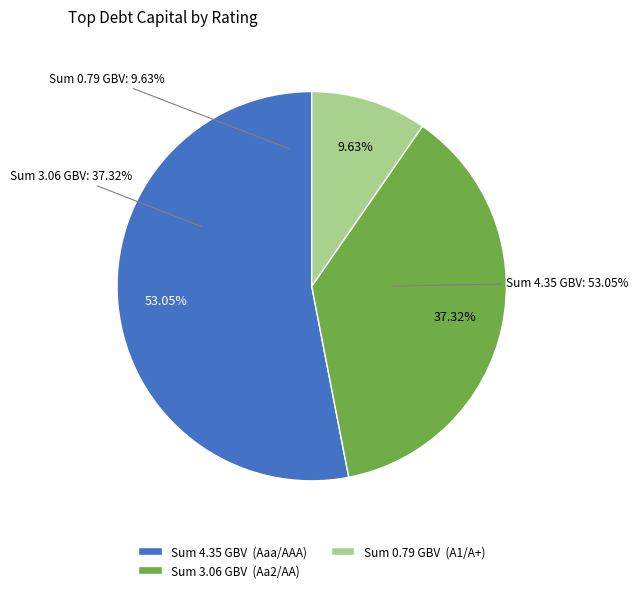

How many slices are in this pie chart?

3